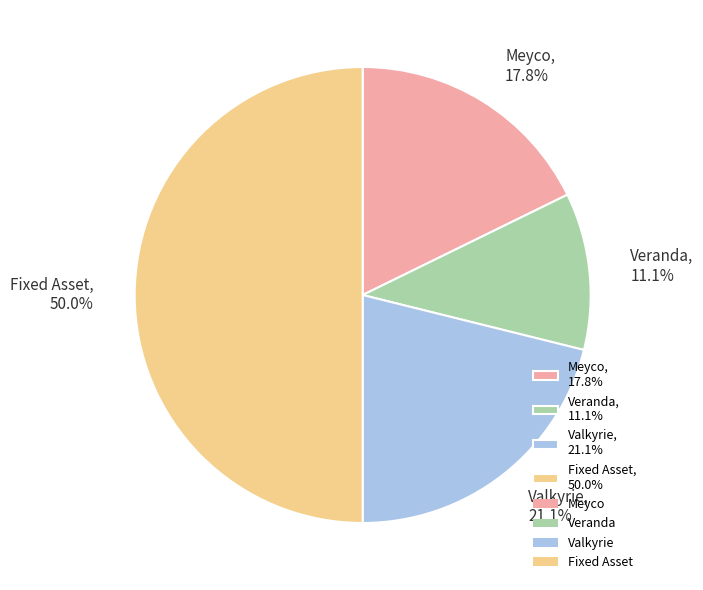

To the nearest percent, what is the average slice percentage?

25%